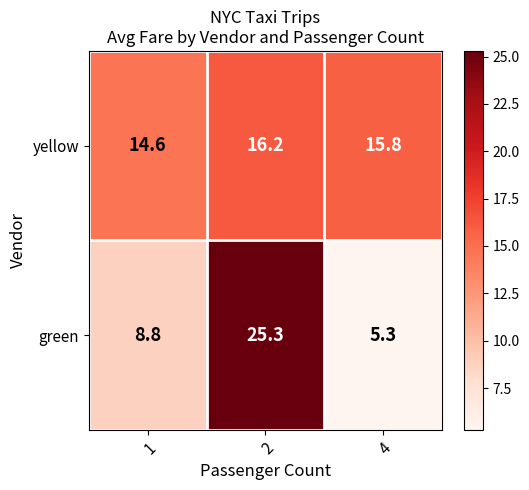

Reading left to right, list all the values displayed in this chart.

yellow: 14.6	16.2	15.8
green: 8.8	25.3	5.3